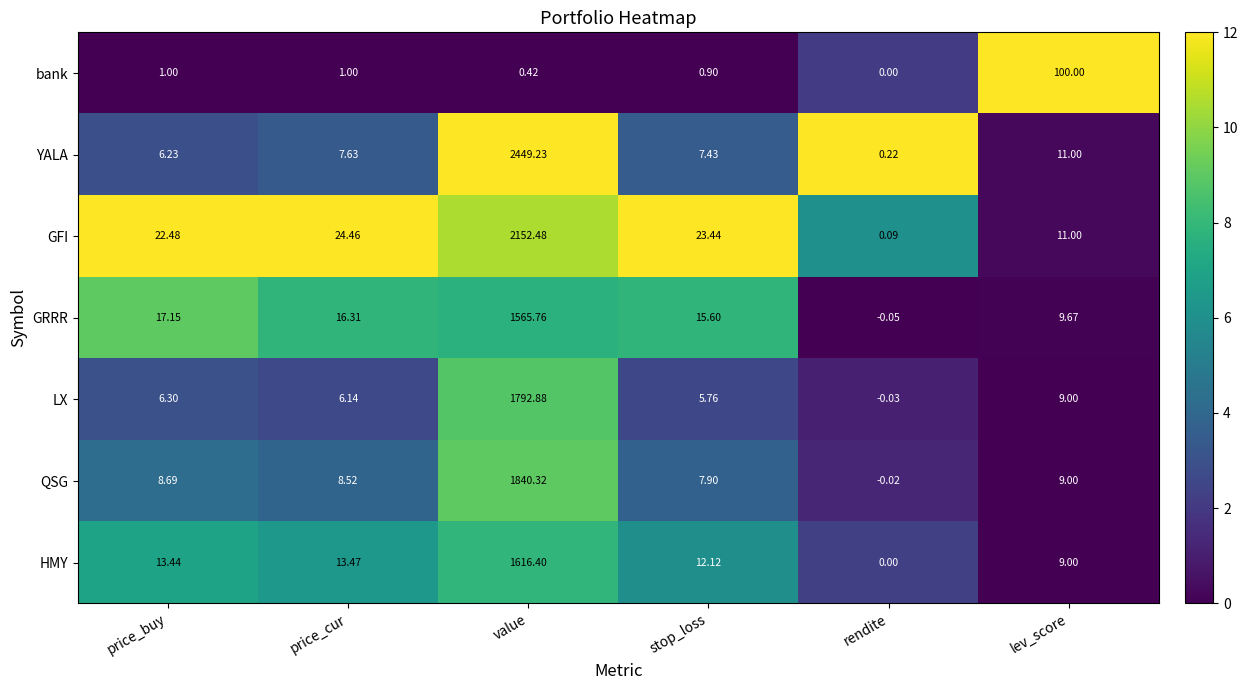

Between price_buy and stop_loss, which series saw the biggest shift?

GRRR